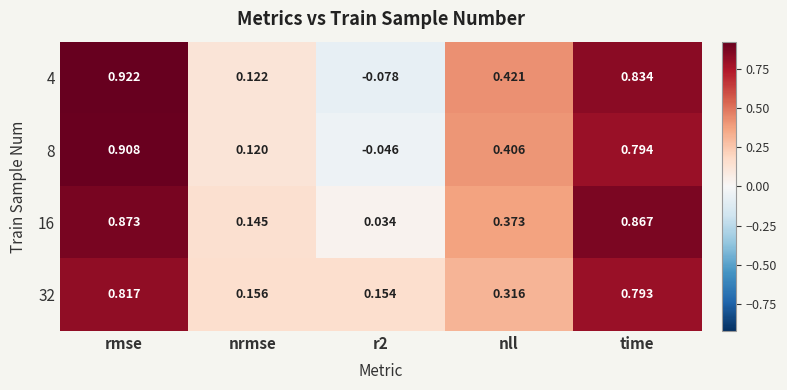

Which category has the highest value across all series?

rmse